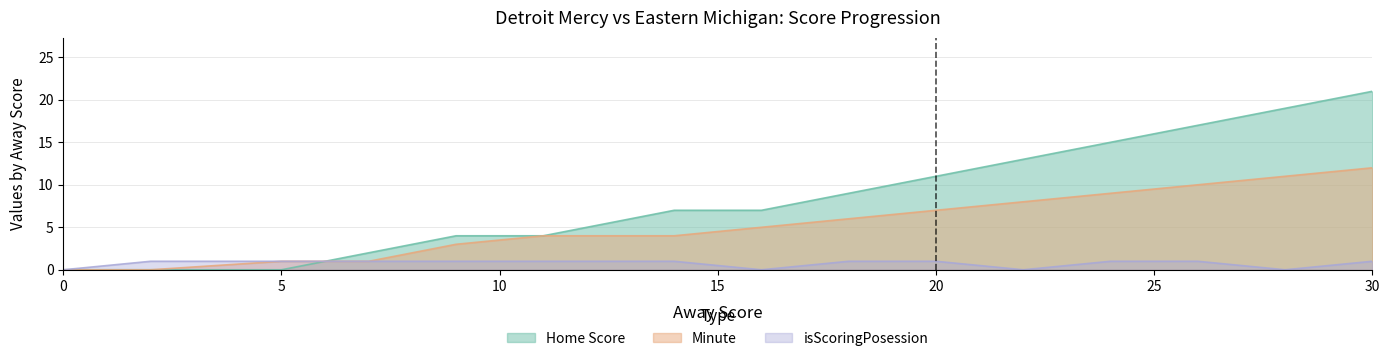

What are all the series names shown in the legend?

Home Score, Minute, isScoringPosession